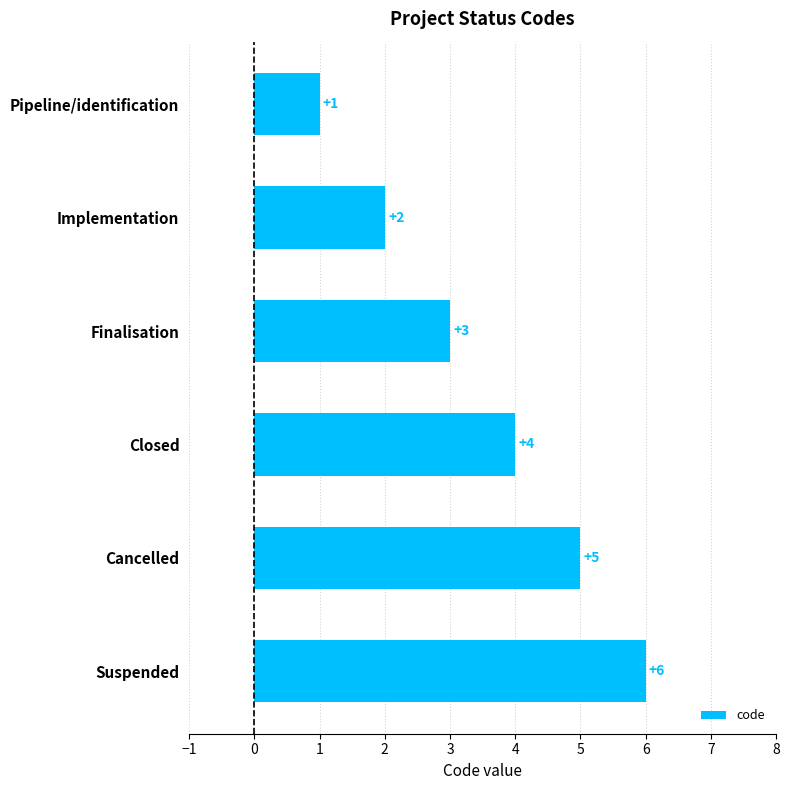

What is the sum of all values?

21